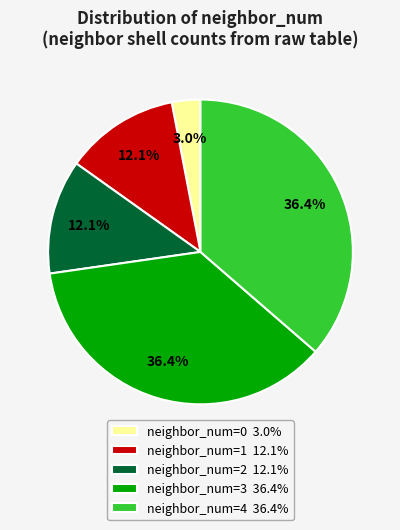

Between neighbor_num=0 3.0% and neighbor_num=3 36.4%, which is larger?

neighbor_num=3 36.4%